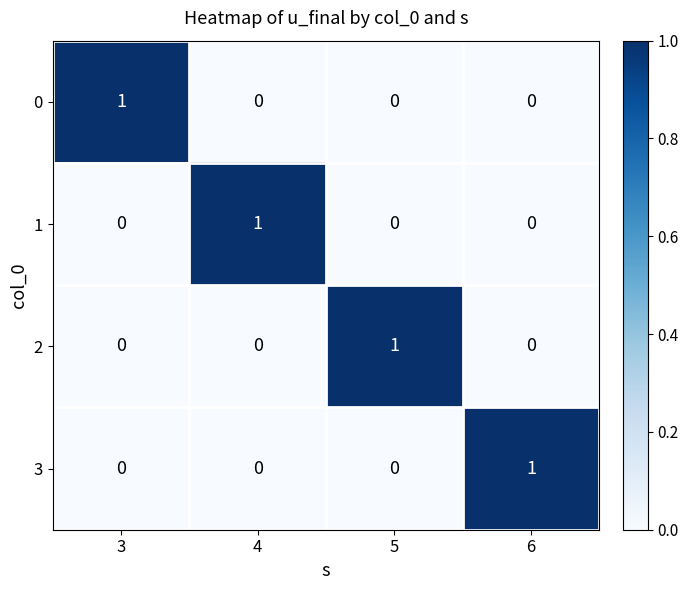

At how many categories does at least one series exceed 0?

4